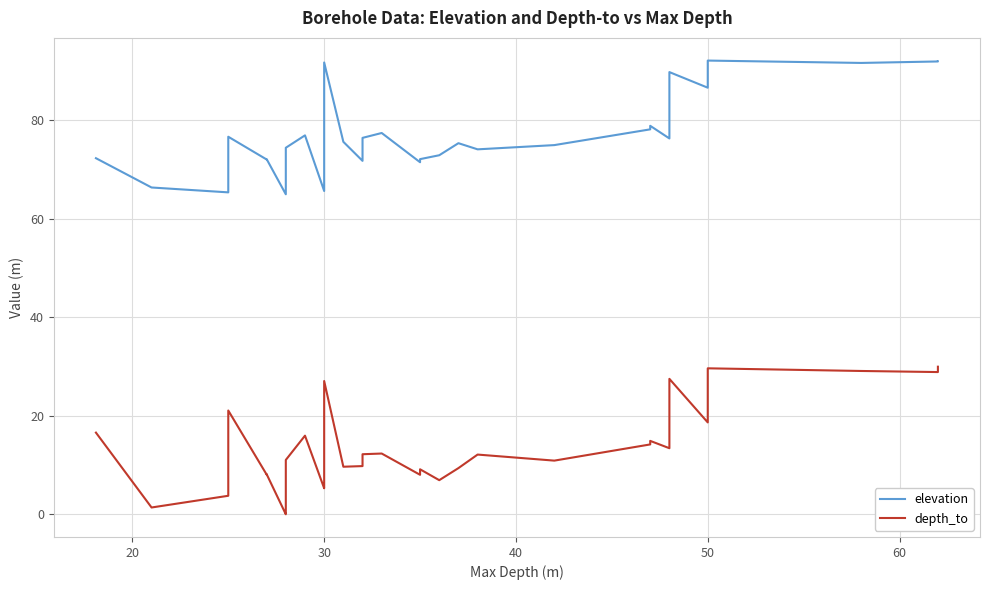

True or false: depth_to has more than 0 interior local peaks.

True